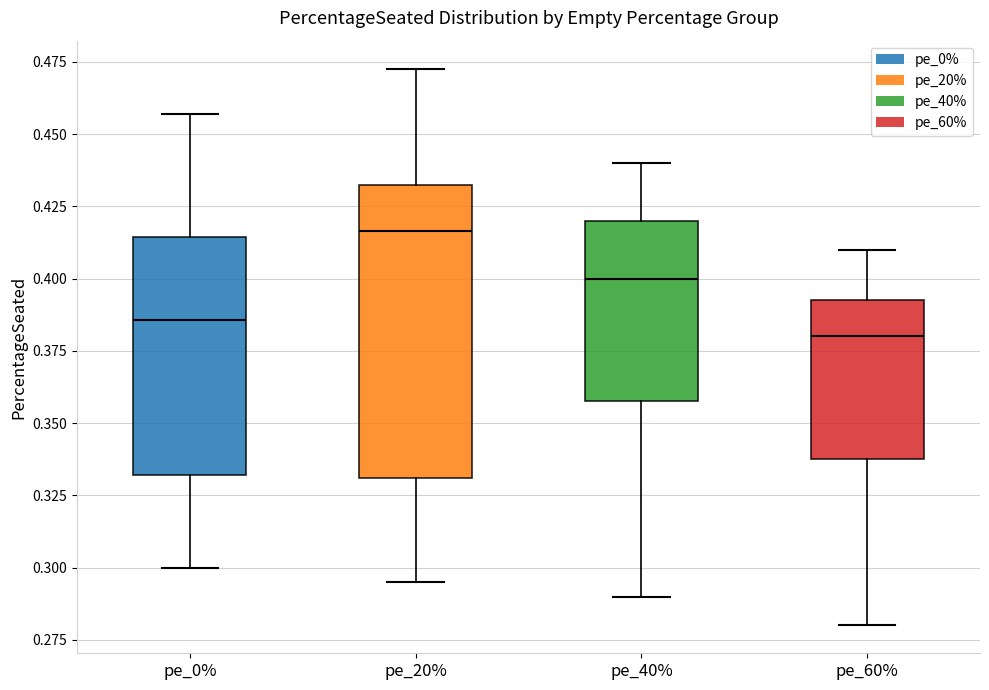

Reading left to right, transcribe this box plot: for each box, give where its median line is, the range the box spans, and where its two whiskers end, as read against the y-axis. The values are not printed on the chart, so give them approximately, as read against the axis.

pe_0%: median 0.385, box 0.330 to 0.415, whiskers 0.300 to 0.455
pe_20%: median 0.415, box 0.330 to 0.430, whiskers 0.295 to 0.475
pe_40%: median 0.400, box 0.360 to 0.420, whiskers 0.290 to 0.440
pe_60%: median 0.380, box 0.340 to 0.395, whiskers 0.280 to 0.410